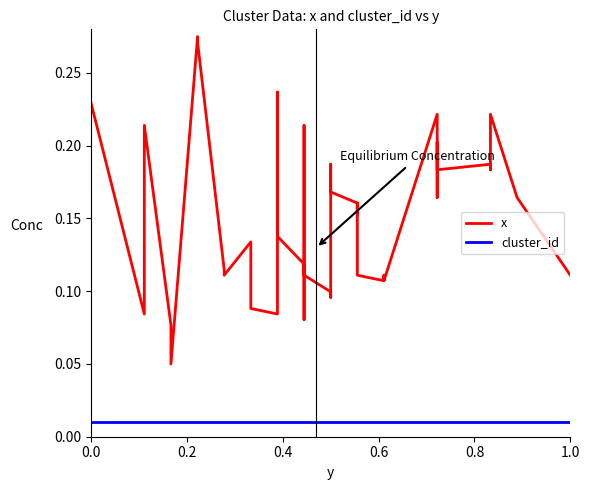

Rank the series at 1.0 from highest to lowest value.

x, cluster_id